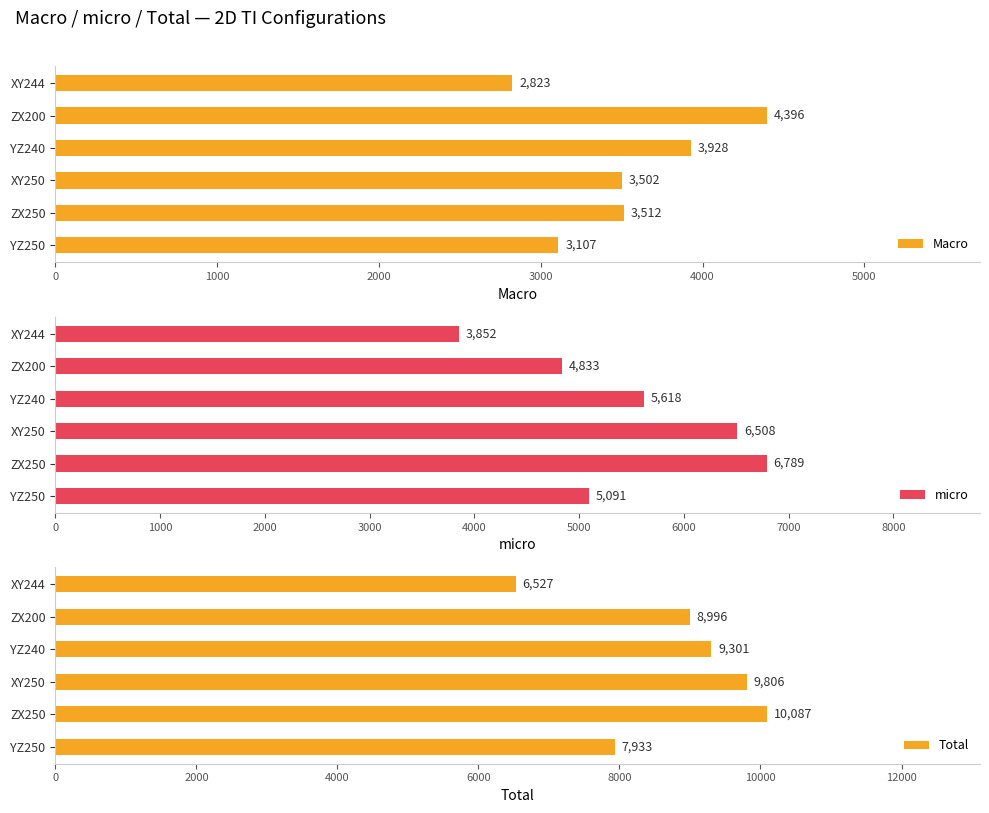

Which series has the widest spread of values?

Total